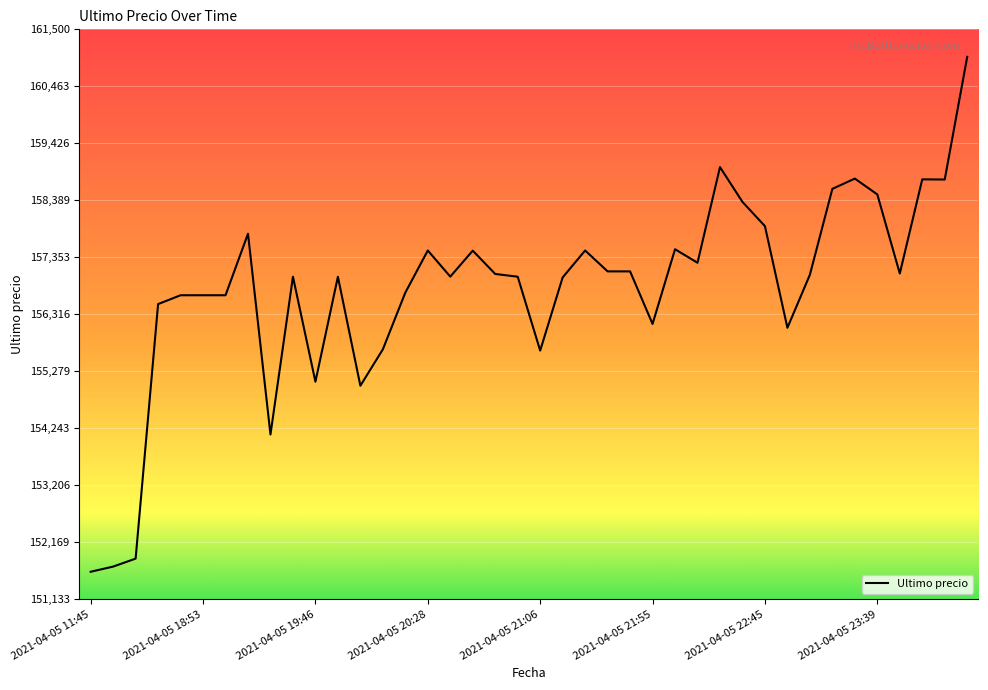

What is the difference between the maximum and minimum values?

9367